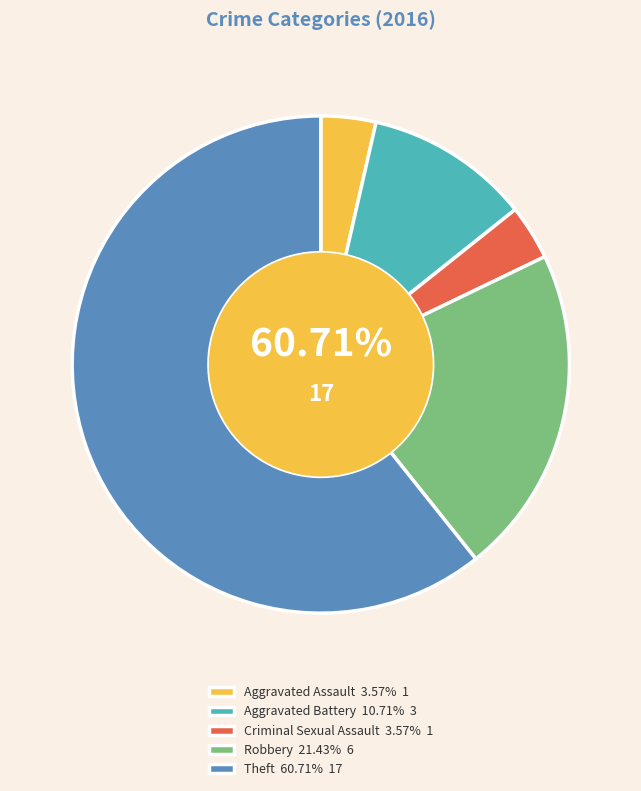

Approximately how many times larger is the value at Criminal Sexual Assault compared to Robbery?

0.2